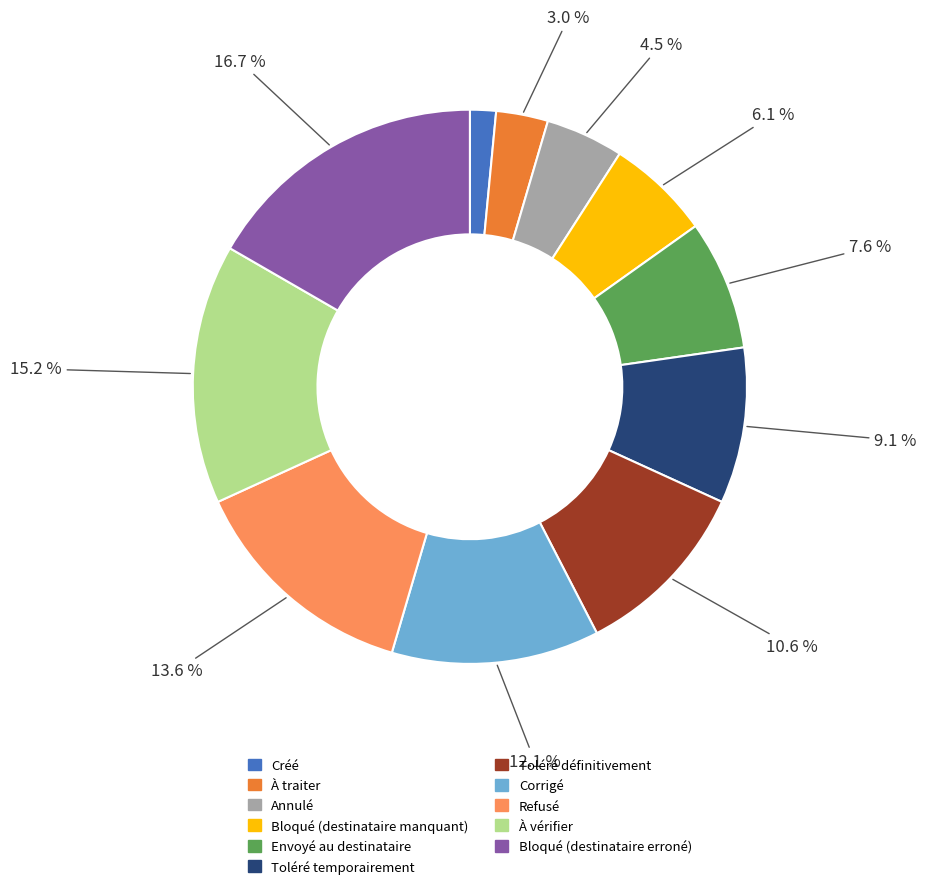

Between À traiter and Refusé, which is larger?

Refusé